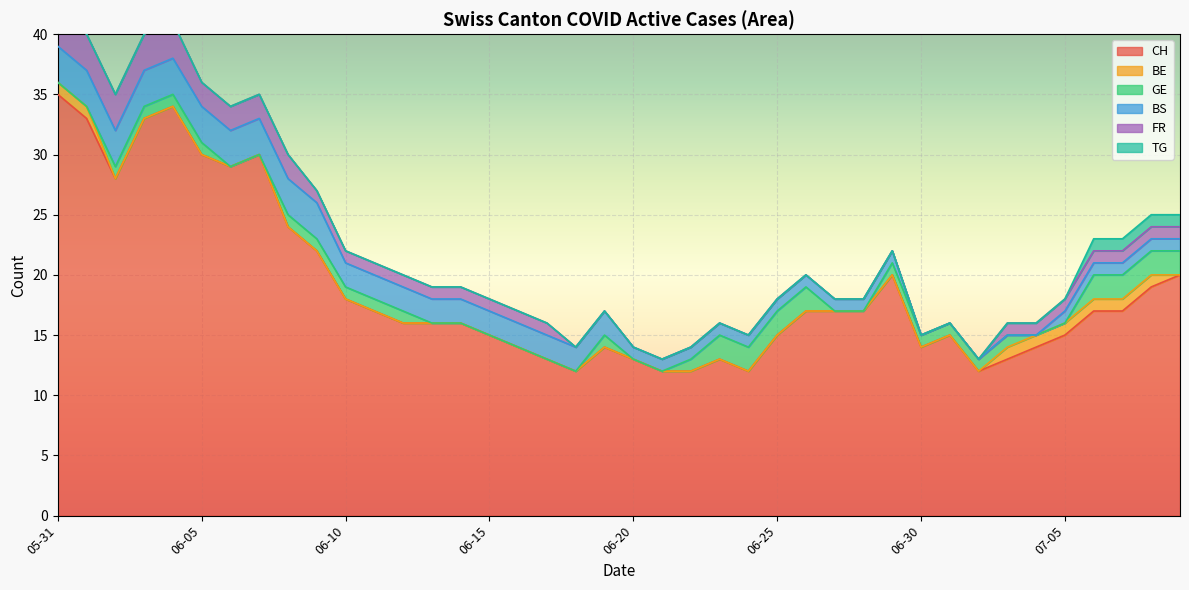

True or false: TG and BE cross at least once.

False